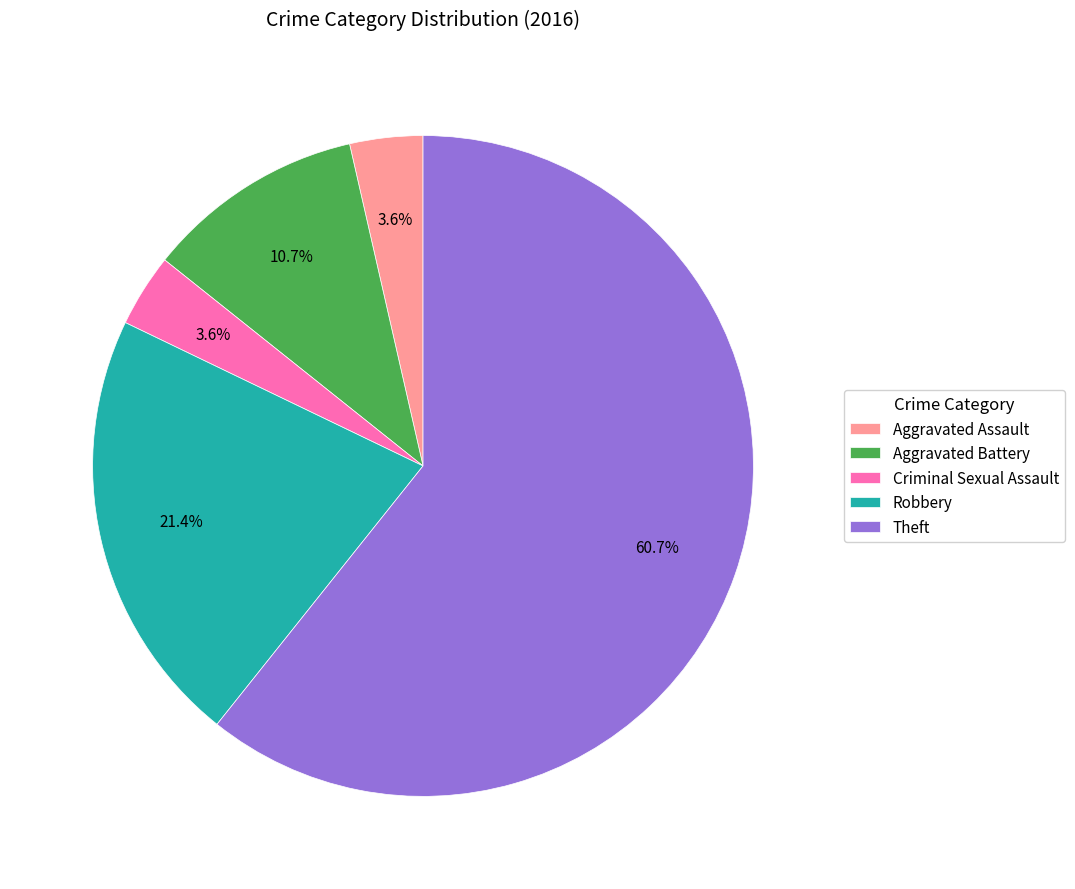

Which slice represents more than half of the pie?

Theft